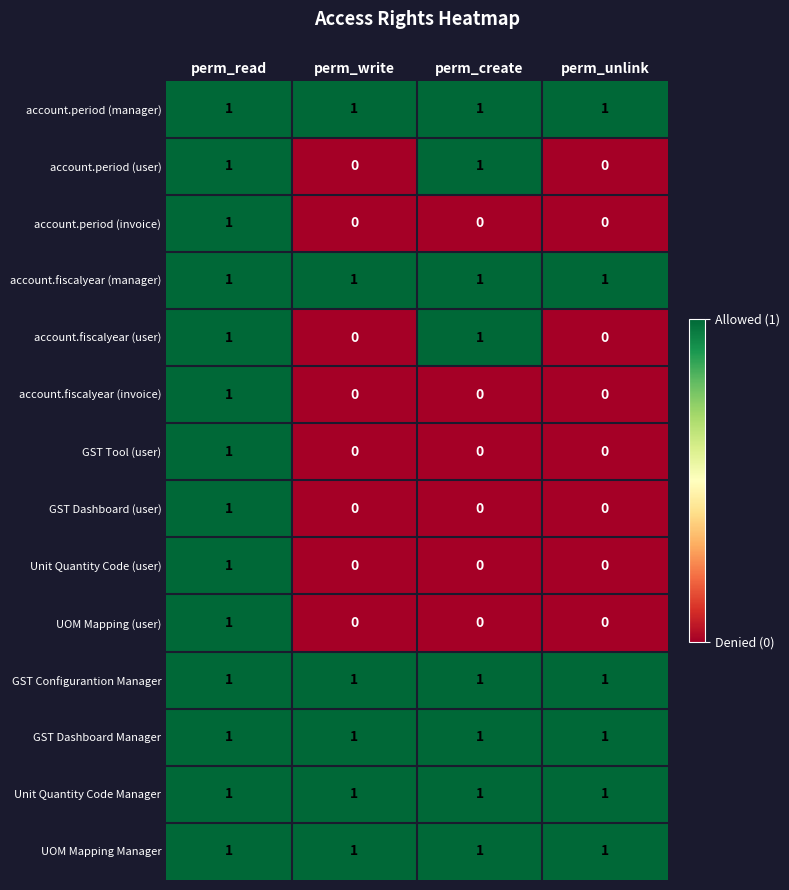

What is the total value across all series at perm_unlink?

6